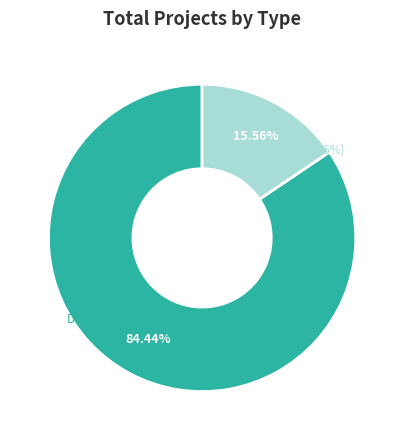

How many slices are in this pie chart?

2